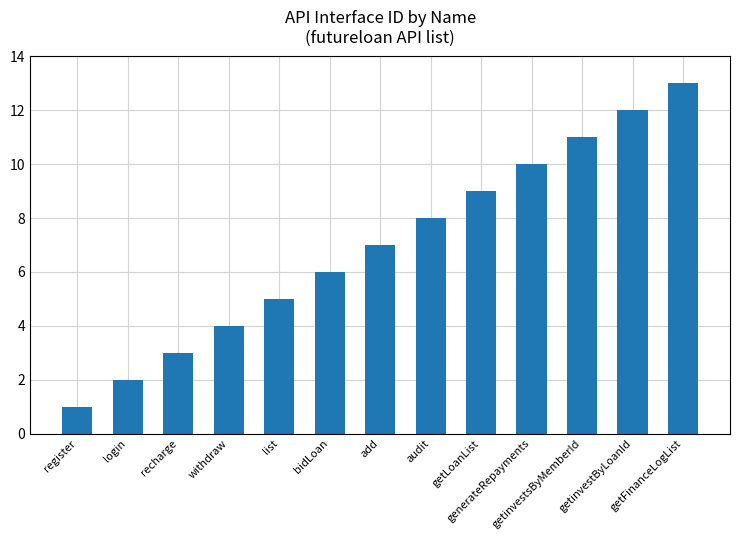

What is the greatest value displayed?

13